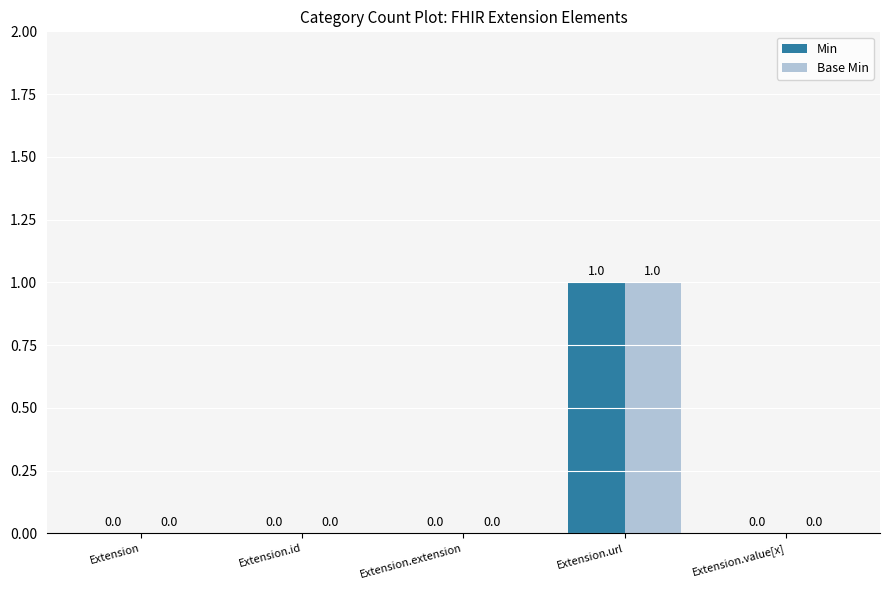

How many Min values are between 0 and 1?

5